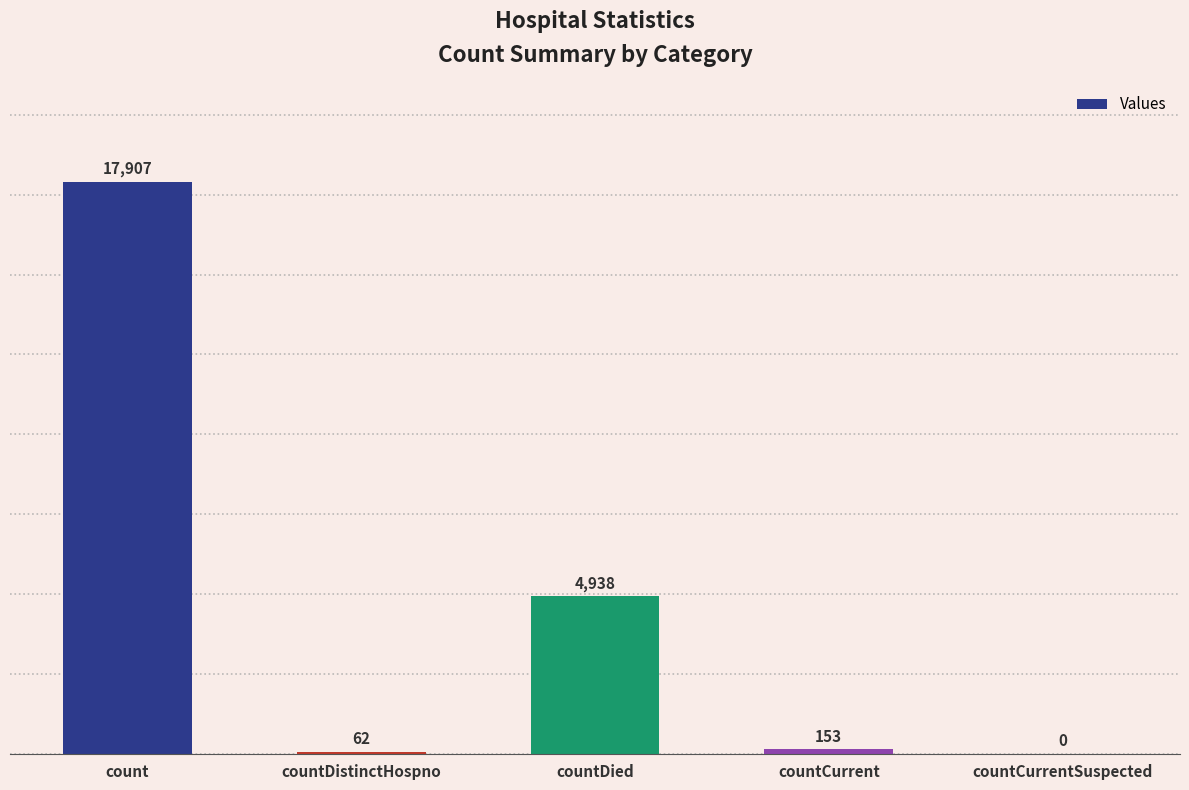

Is it true that the value at countDied is 1615?

False